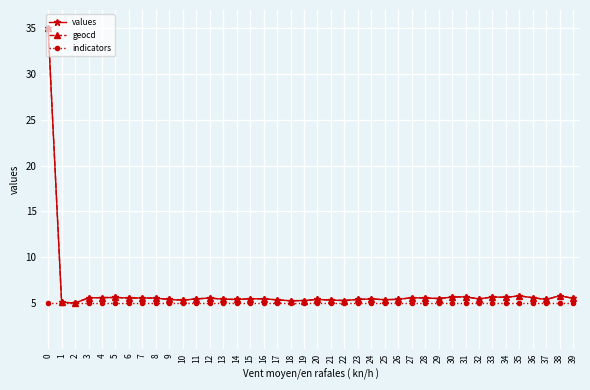

What is the value of the geocd point at the 2nd from the left?

5.1